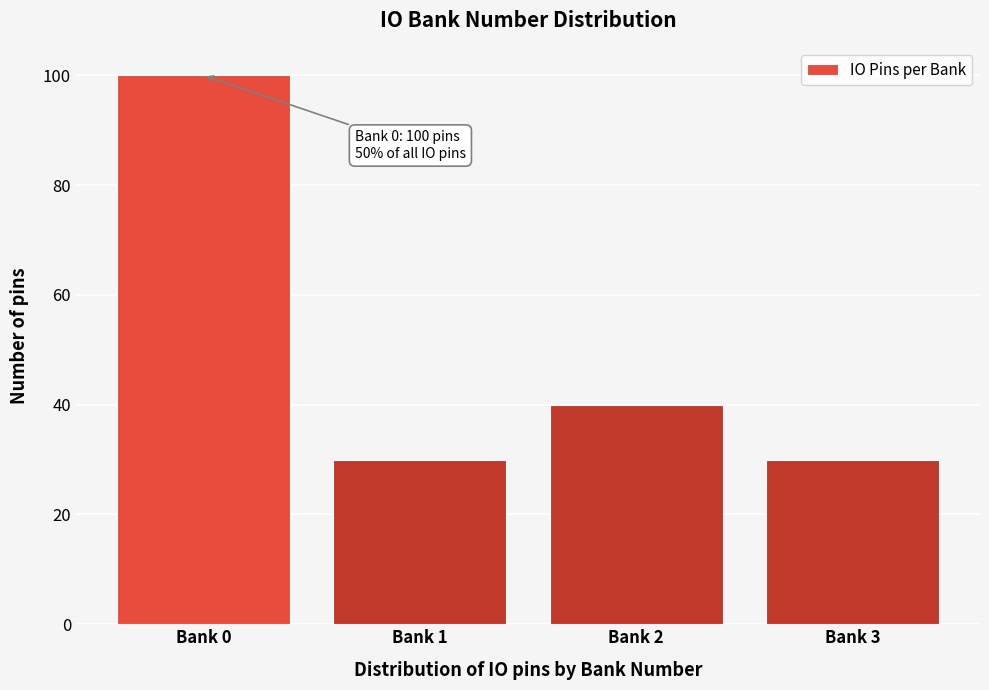

Reading left to right, what are all the values shown in this chart?

Bank 0=100	Bank 1=30	Bank 2=40	Bank 3=30